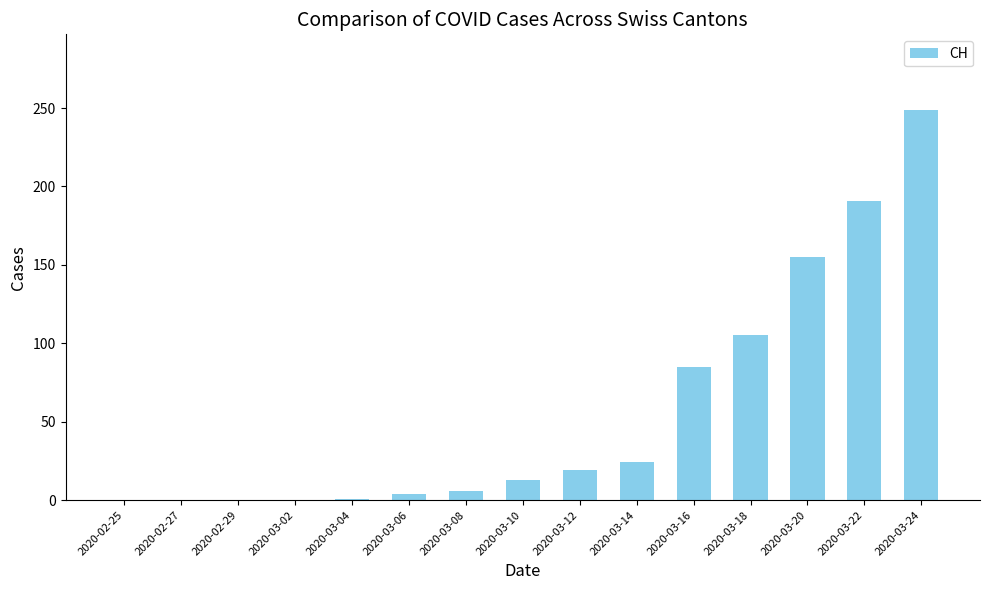

True or false: the data shows 59 at 2020-03-18.

False